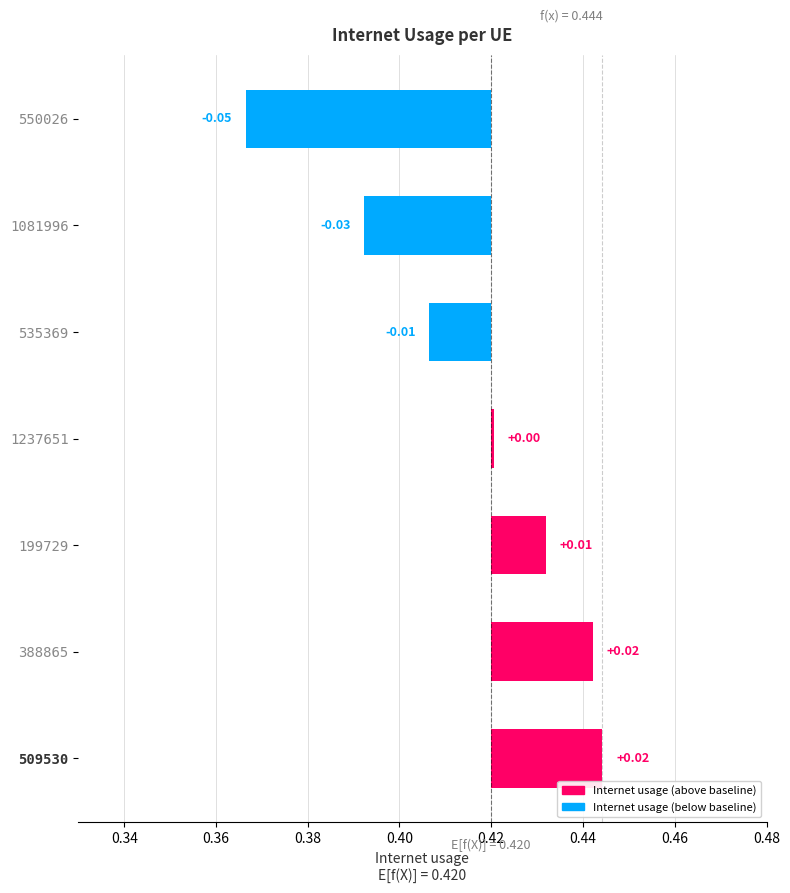

Reading right to left, transcribe all the data shown in this chart.

-0.1	-0.0	-0.0	0.0	0.0	0.0	0.0